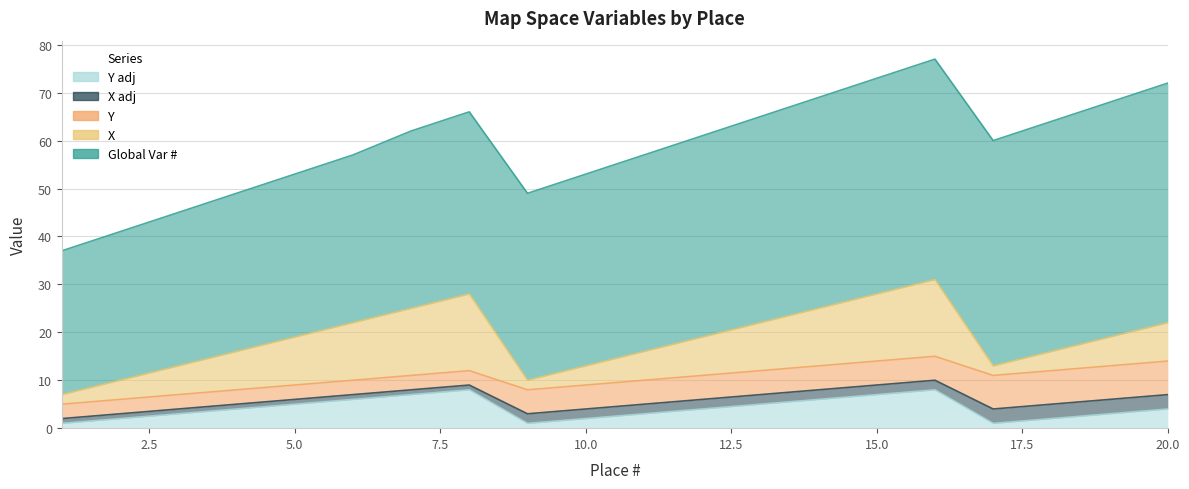

What is the sum of all X adj values?

36